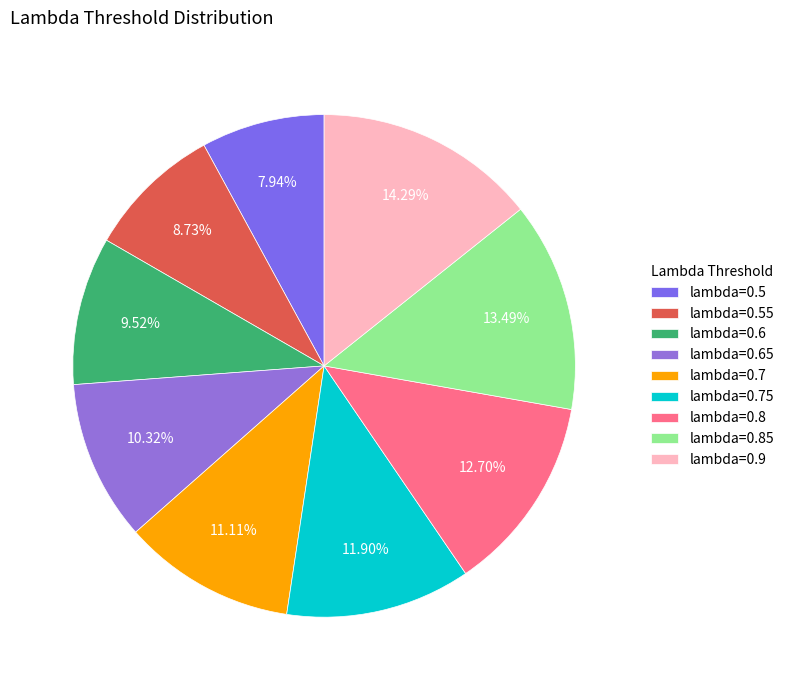

Count the number of slices in the pie.

9